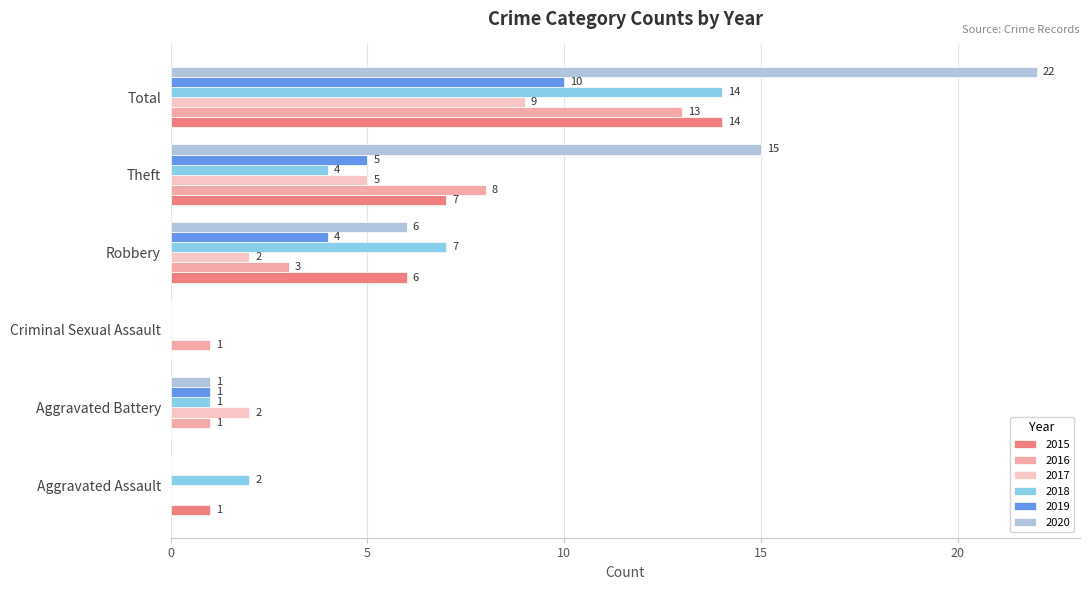

What value does the 2015 series have at Robbery, to the nearest 5?

5